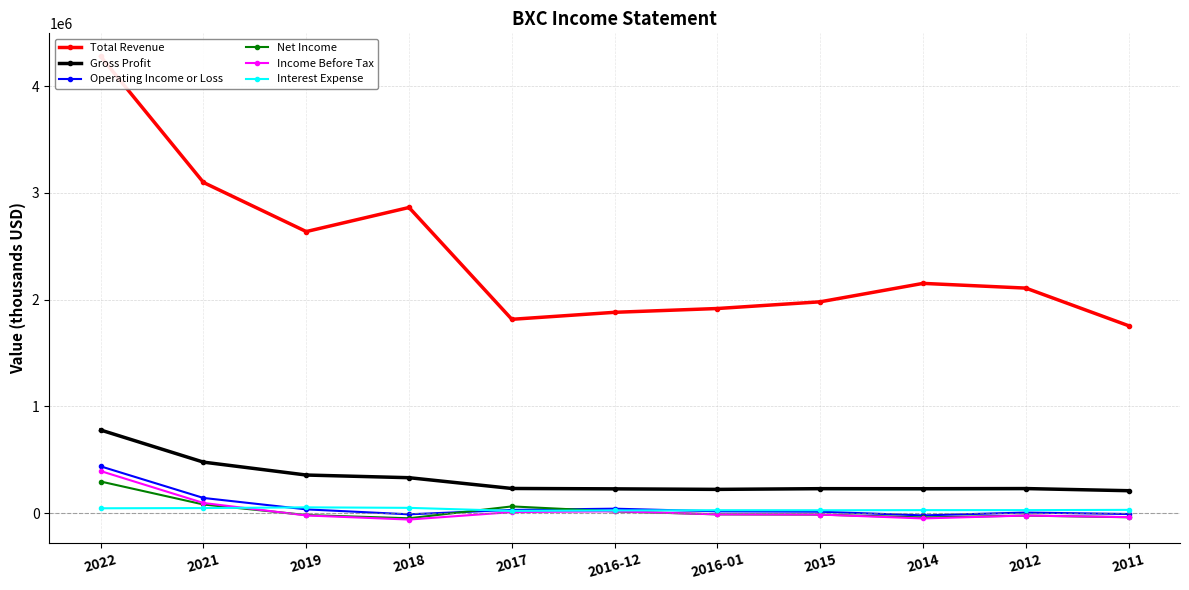

The value of Total Revenue at 2022 is 1379618. True or false?

False